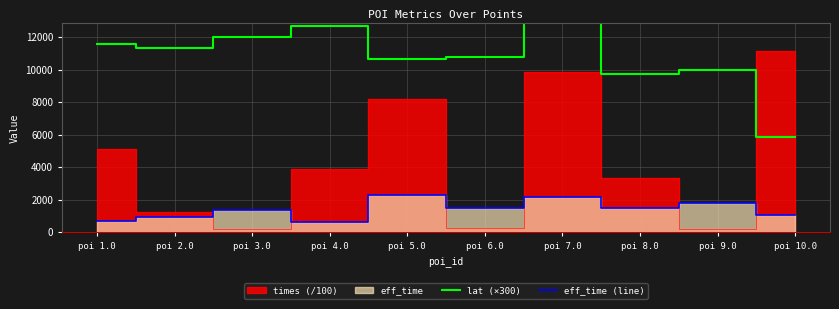

The eff_time (line) series shows 1472.0 at poi 8.0. True or false?

True